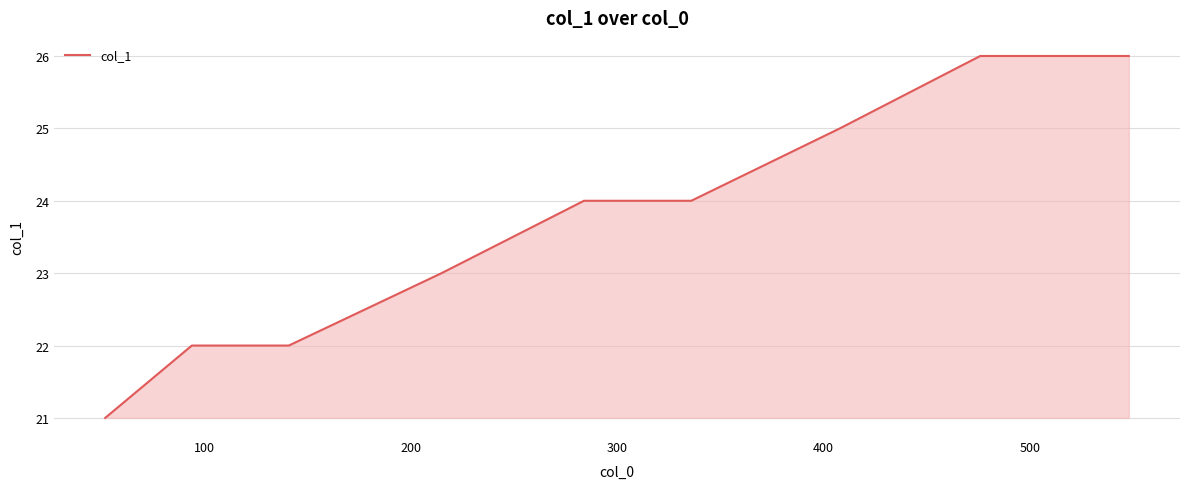

What is the minimum value shown in the chart?

21